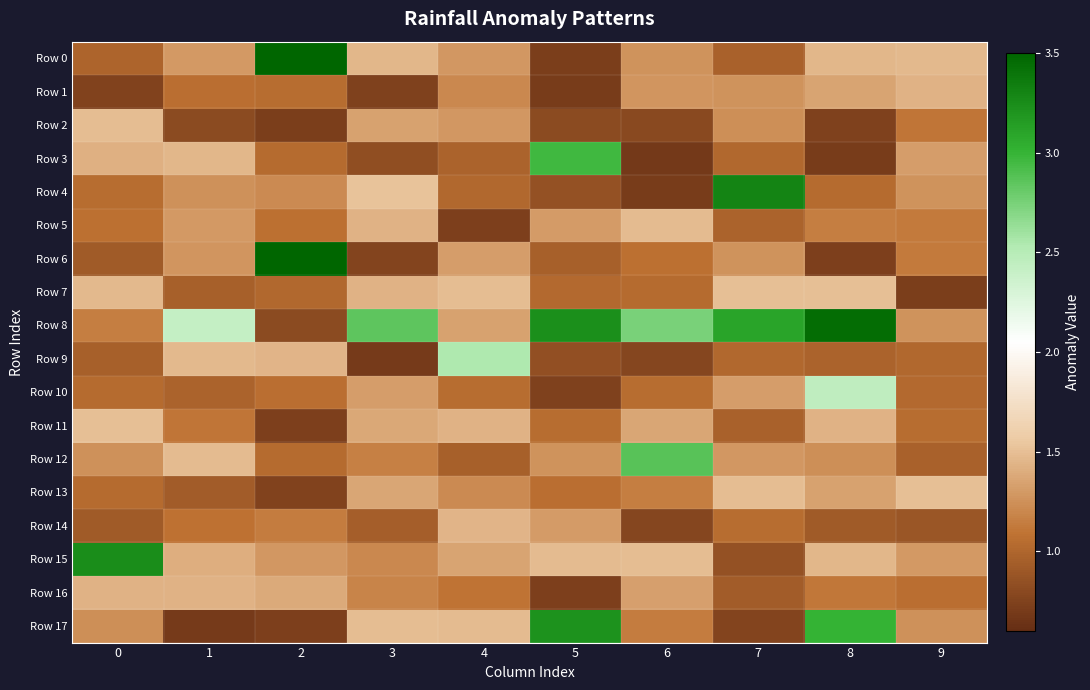

How many data points does each series have?

10